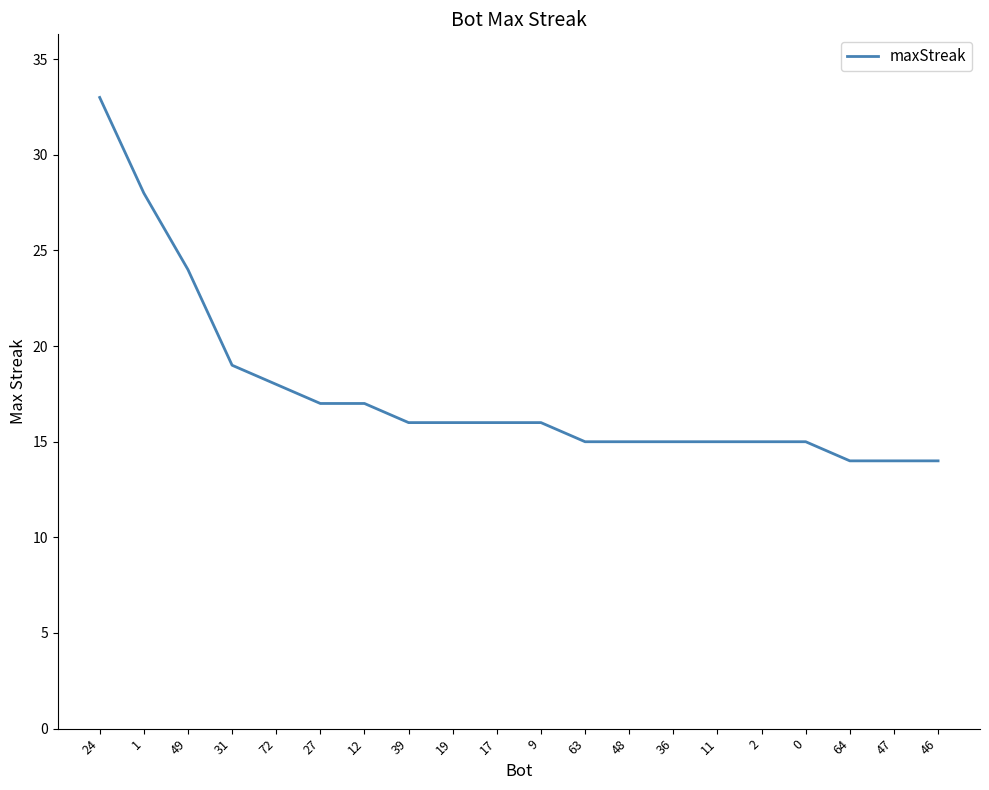

At which category does the chart reach its peak across all series?

24